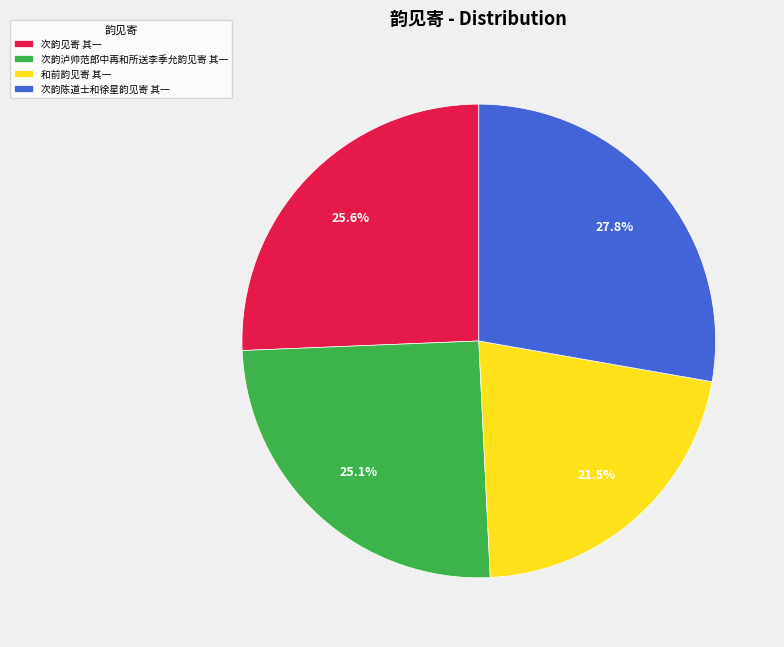

To the nearest percent, what is the difference between the largest and smallest slice percentages?

6%